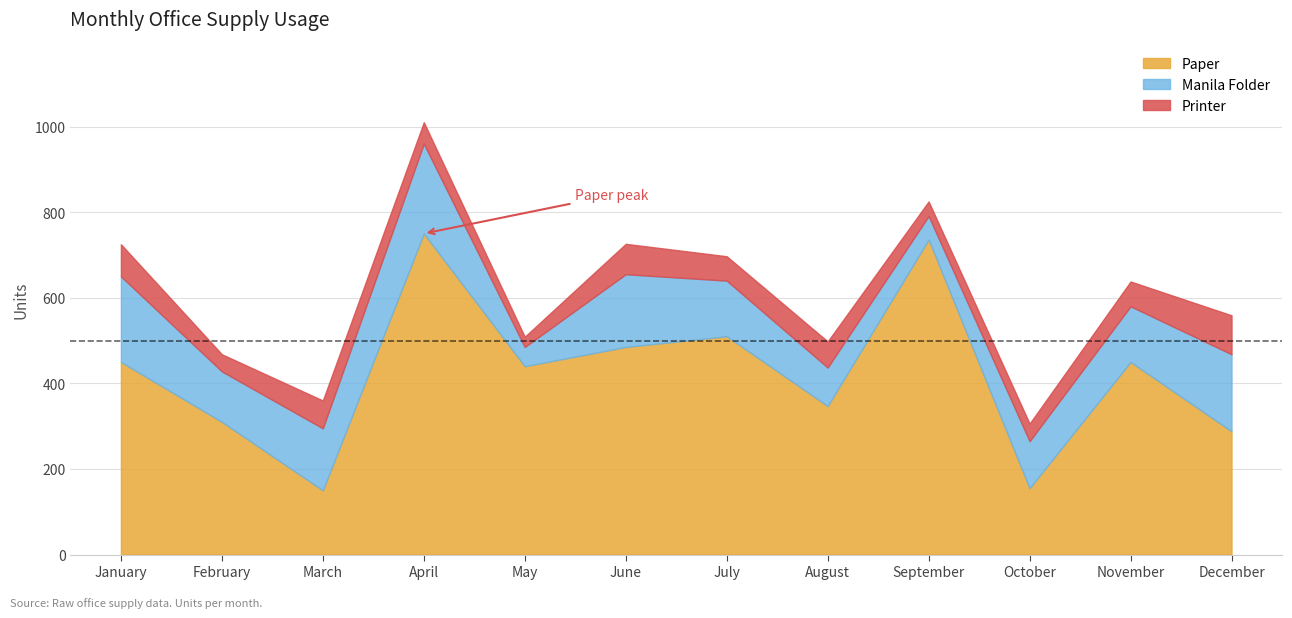

How many data points in Printer are above 58?

5